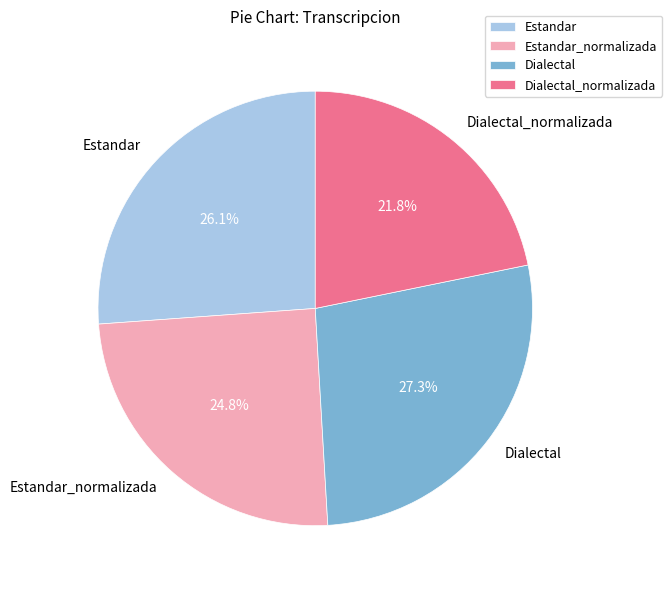

Approximately how many times larger is the value at Dialectal compared to Dialectal_normalizada?

1.3